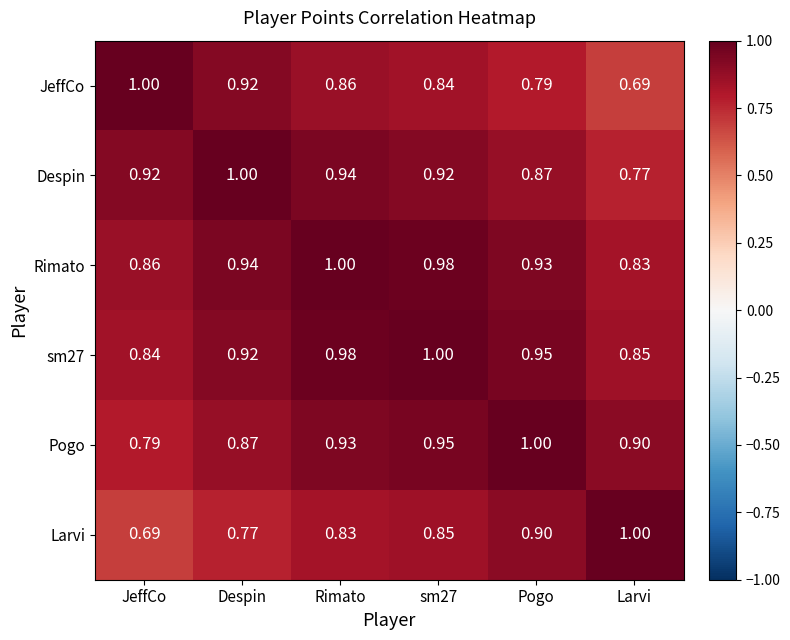

Which category has the lowest value in the Rimato series?

Larvi